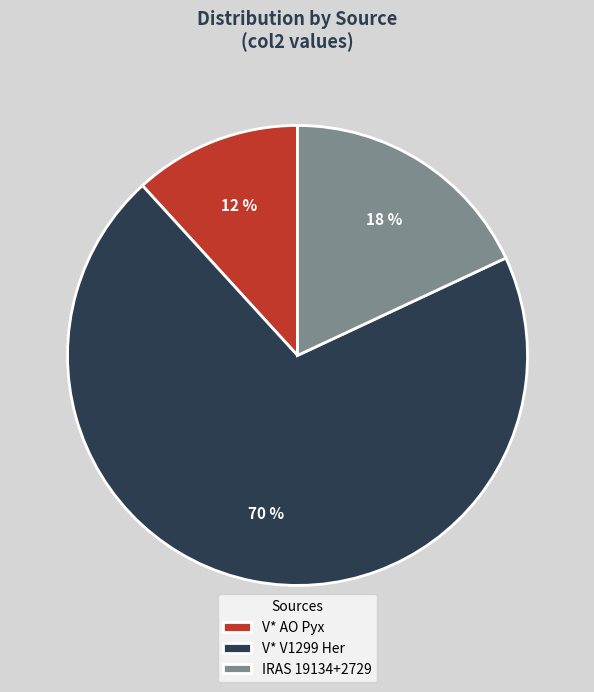

Is IRAS 19134+2729 the majority of the pie?

No